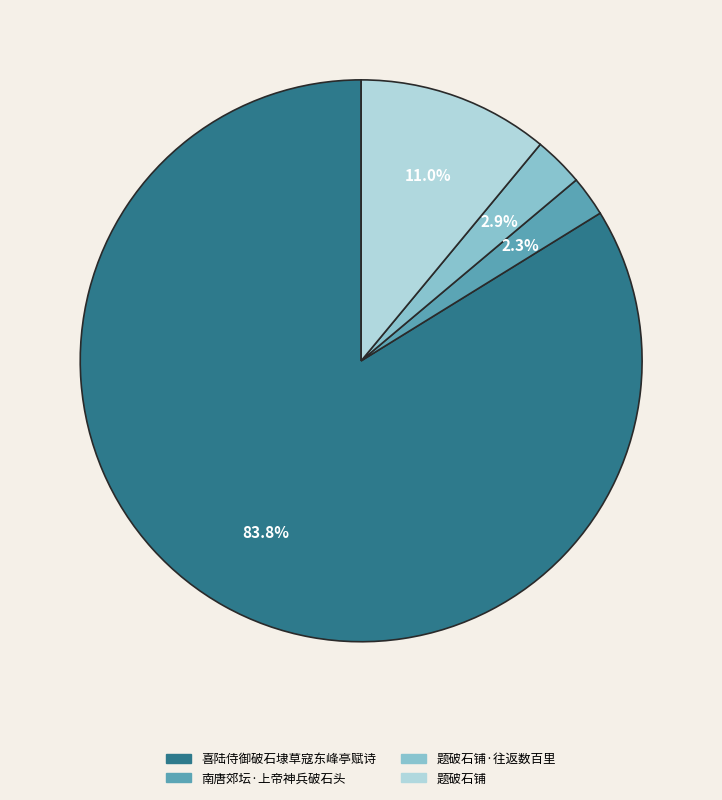

What is the largest slice in the pie chart?

喜陆侍御破石埭草寇东峰亭赋诗